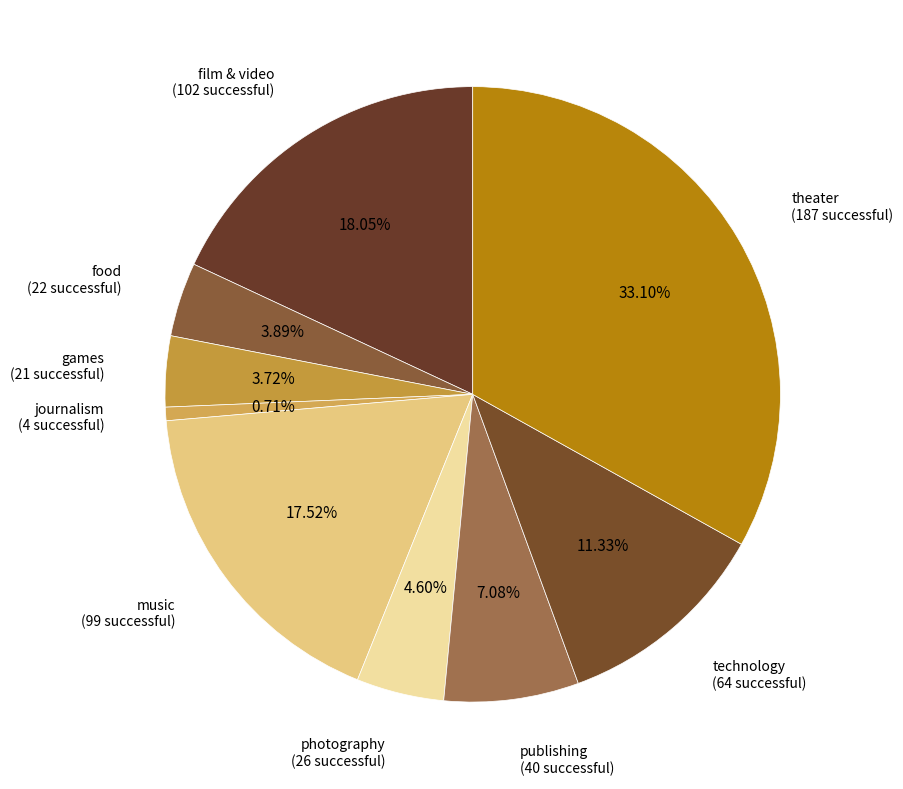

Which category has the biggest portion of the pie?

theater